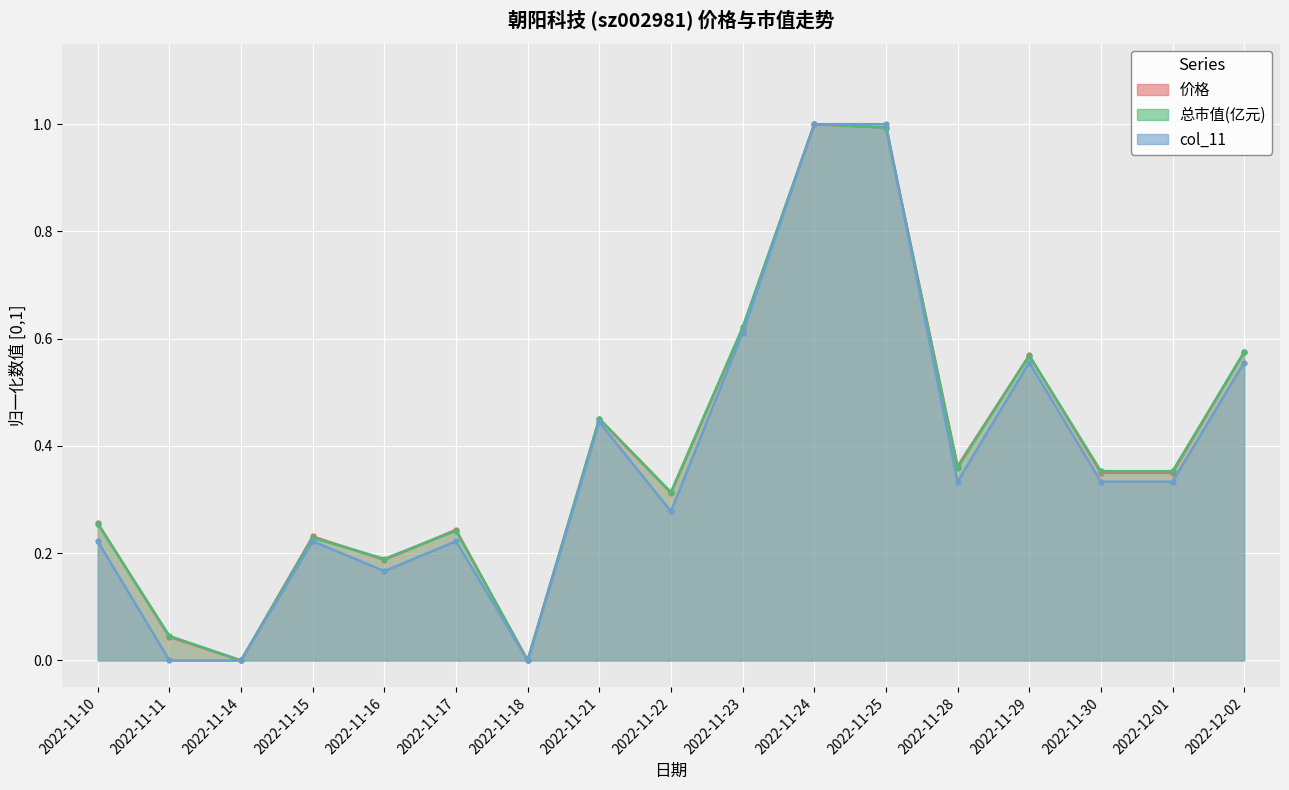

At which category does the chart reach its peak across all series?

2022-11-24